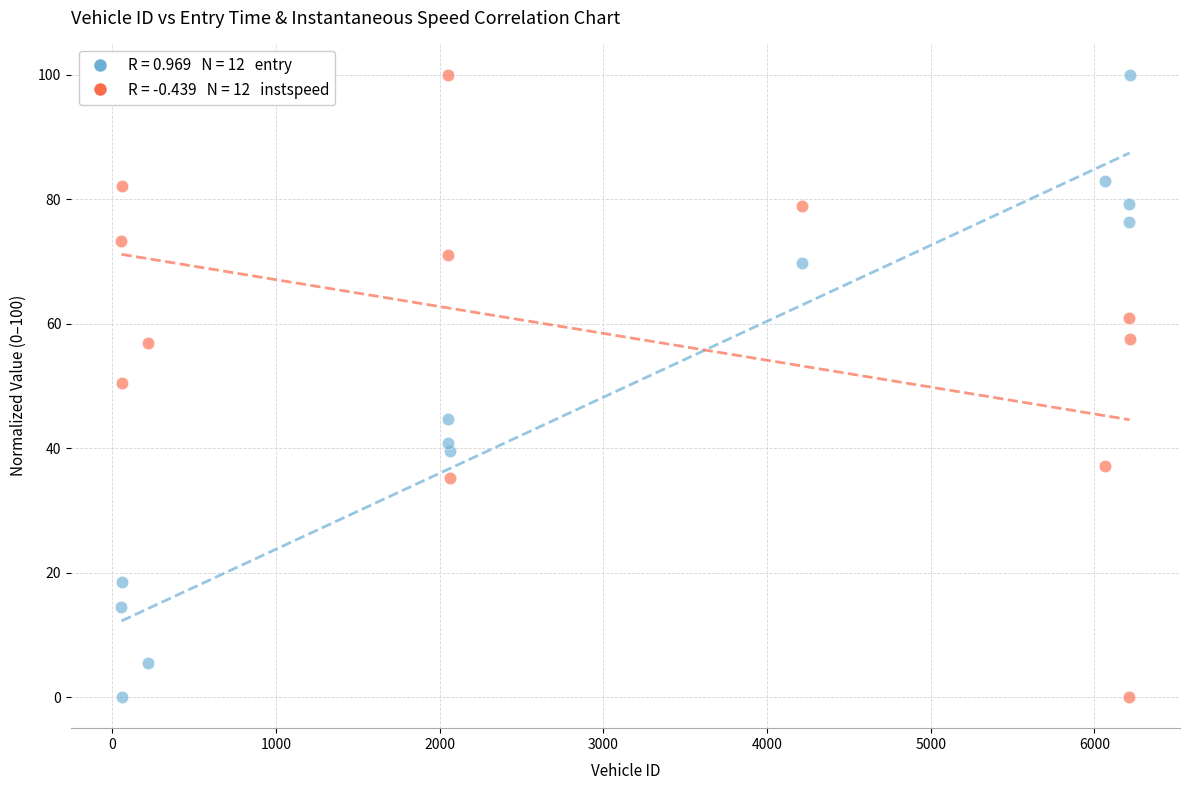

Across all data points, what is the range of X values (max minus min)?

6160.0